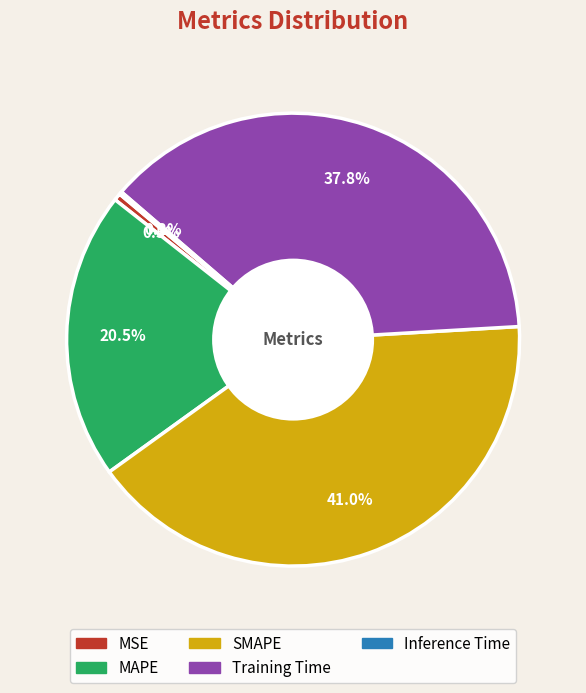

Which slice is the largest?

SMAPE